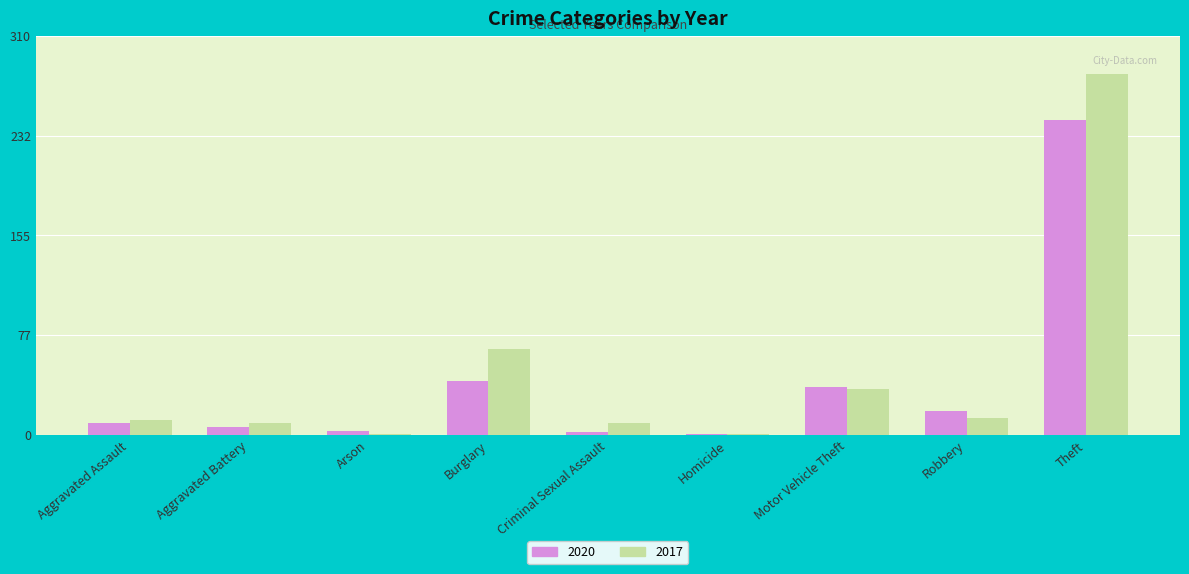

Read the 2020 value at Criminal Sexual Assault.

2